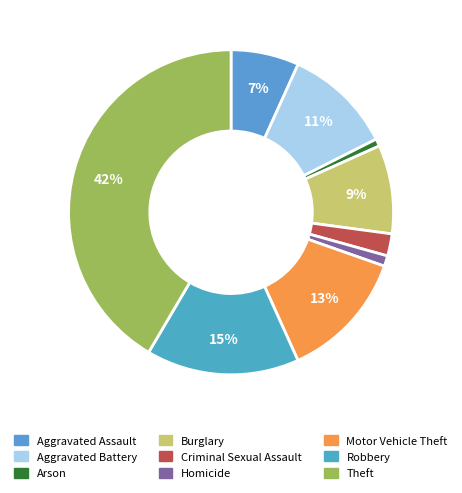

Is the sum of Robbery and Arson greater than half?

No